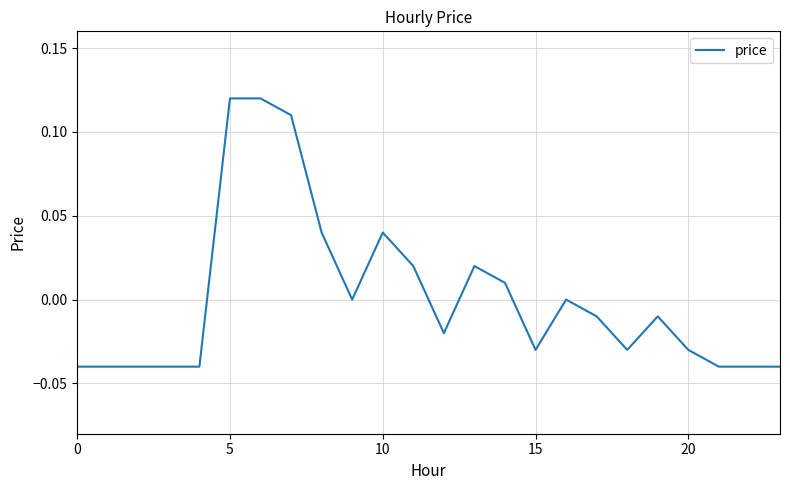

How many distinct data groups are displayed?

1